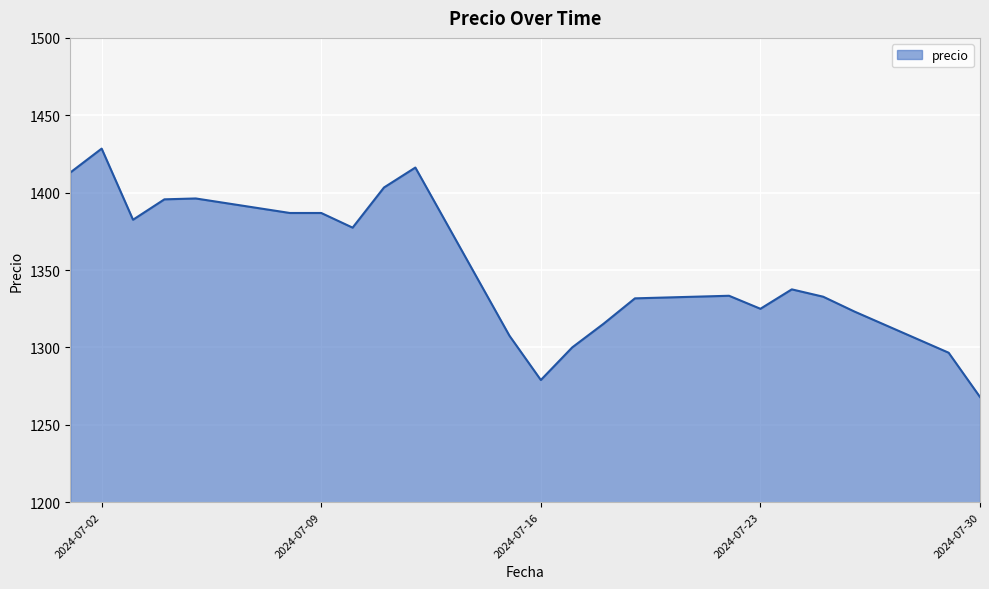

Does the chart display data point markers on the line(s)?

No